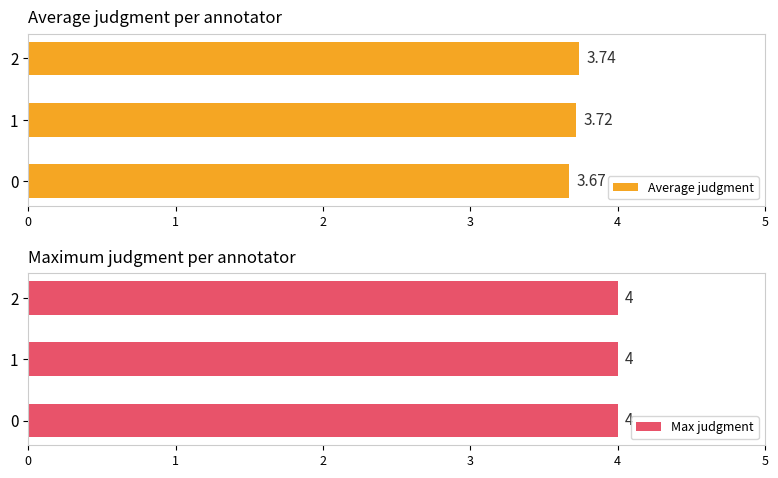

Between 1 and 2, which series saw the biggest shift?

Average judgment